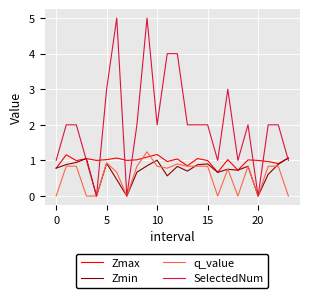

Which series has the largest total across all categories?

SelectedNum